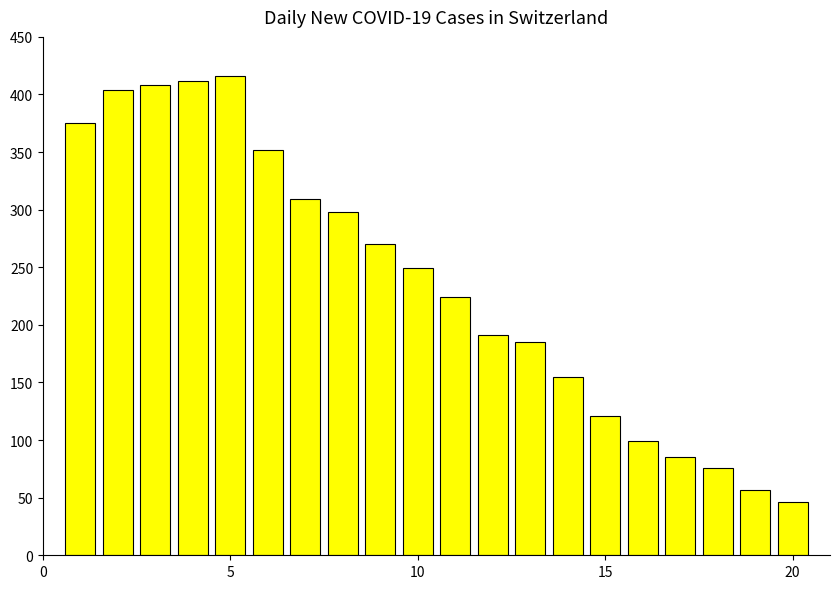

What is the greatest value displayed?

416